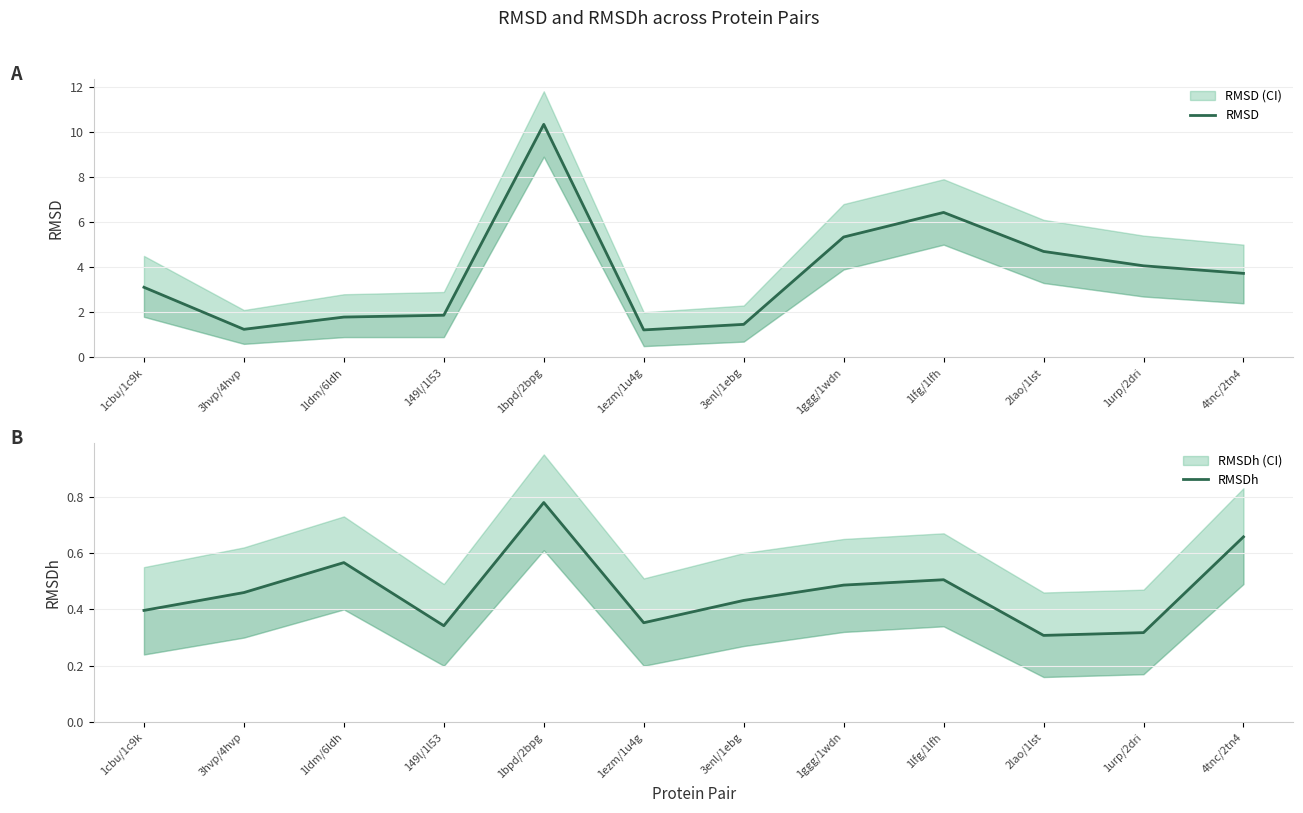

At which category does RMSDh reach its first local peak?

1ldm/6ldh